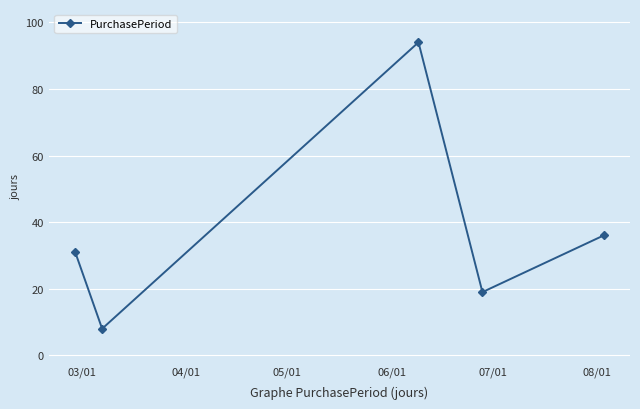

How many interior local peaks (higher than both neighbors) does the data have?

1